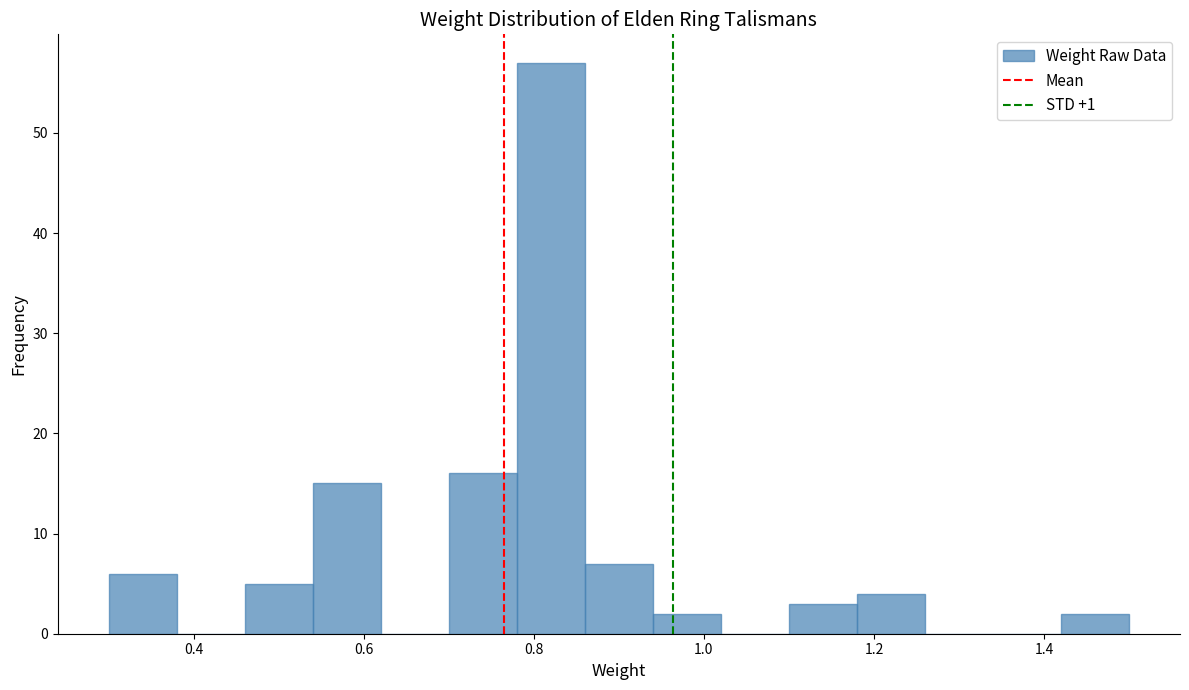

Reading left to right, transcribe this chart: for each bar, give the range it covers on the x-axis and its height. The values are not printed on the chart, so give them approximately, as read against the axis.

0.30 to 0.38: 6
0.38 to 0.46: 0
0.46 to 0.54: 5
0.54 to 0.62: 15
0.62 to 0.70: 0
0.70 to 0.78: 16
0.78 to 0.86: 57
0.86 to 0.94: 7
0.94 to 1.02: 2
1.02 to 1.10: 0
1.10 to 1.18: 3
1.18 to 1.26: 4
1.26 to 1.34: 0
1.34 to 1.42: 0
1.42 to 1.50: 2